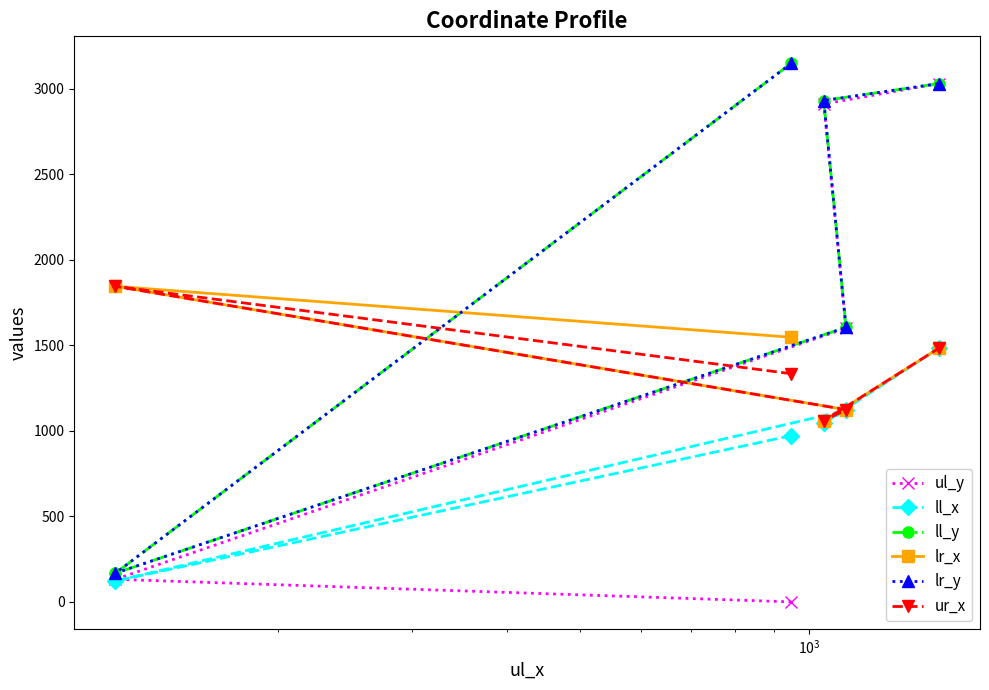

Does the chart have visible grid lines?

No